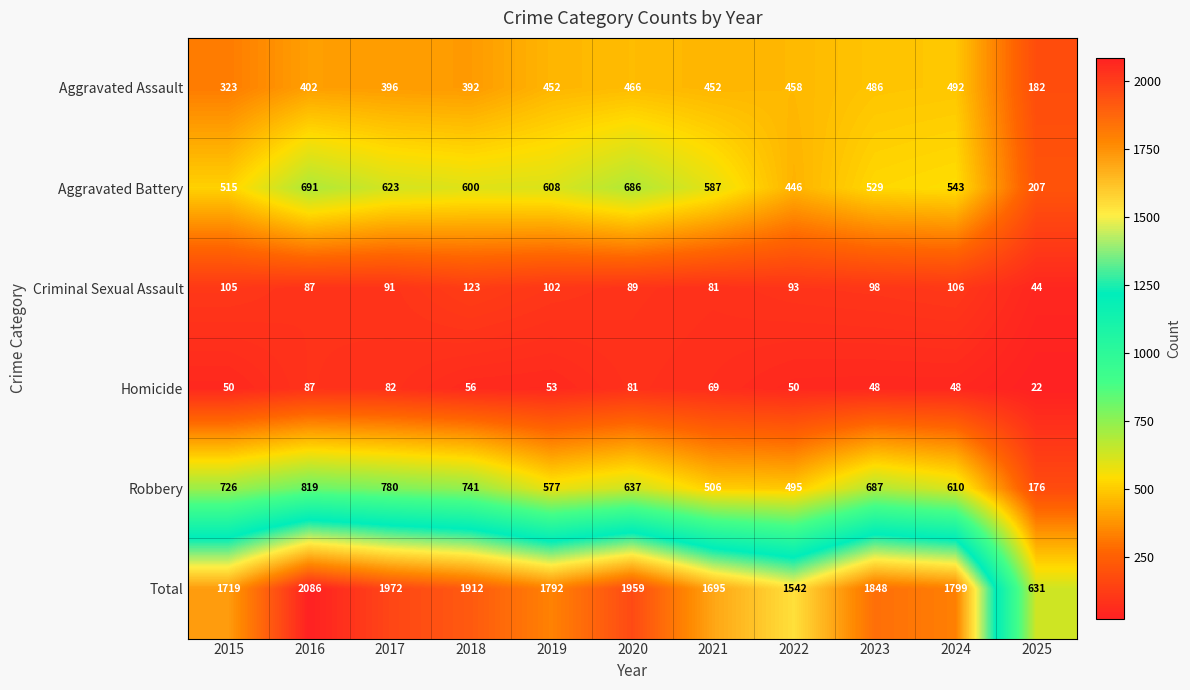

What is the highest value of the Total series?

2086